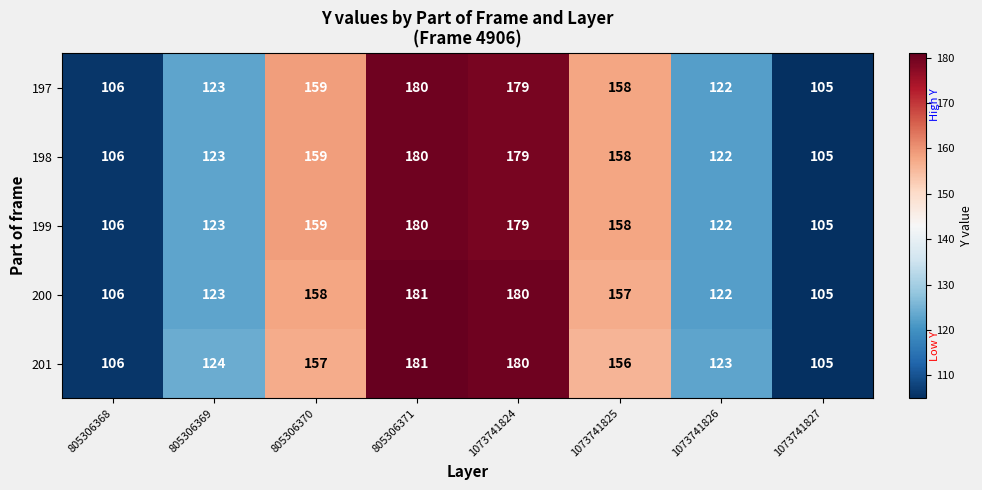

The value of 197 at 1073741826 is 122. True or false?

True